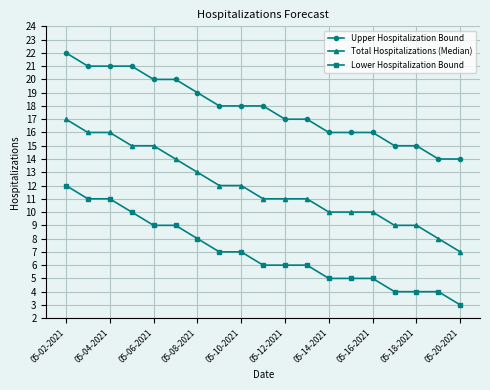

Which series has the largest total across all categories?

Upper Hospitalization Bound